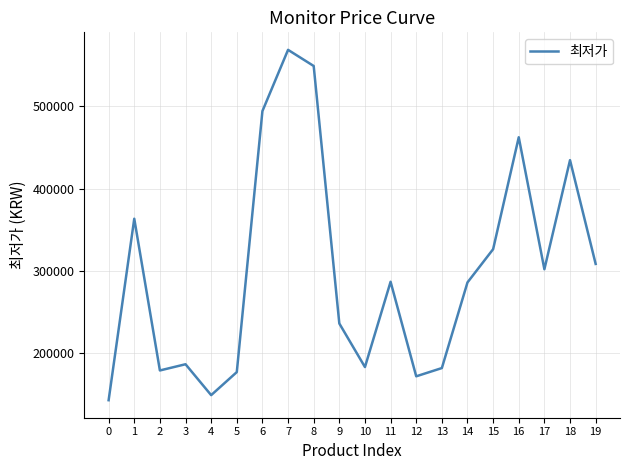

What is the difference between the values at 14 and 3?

99430